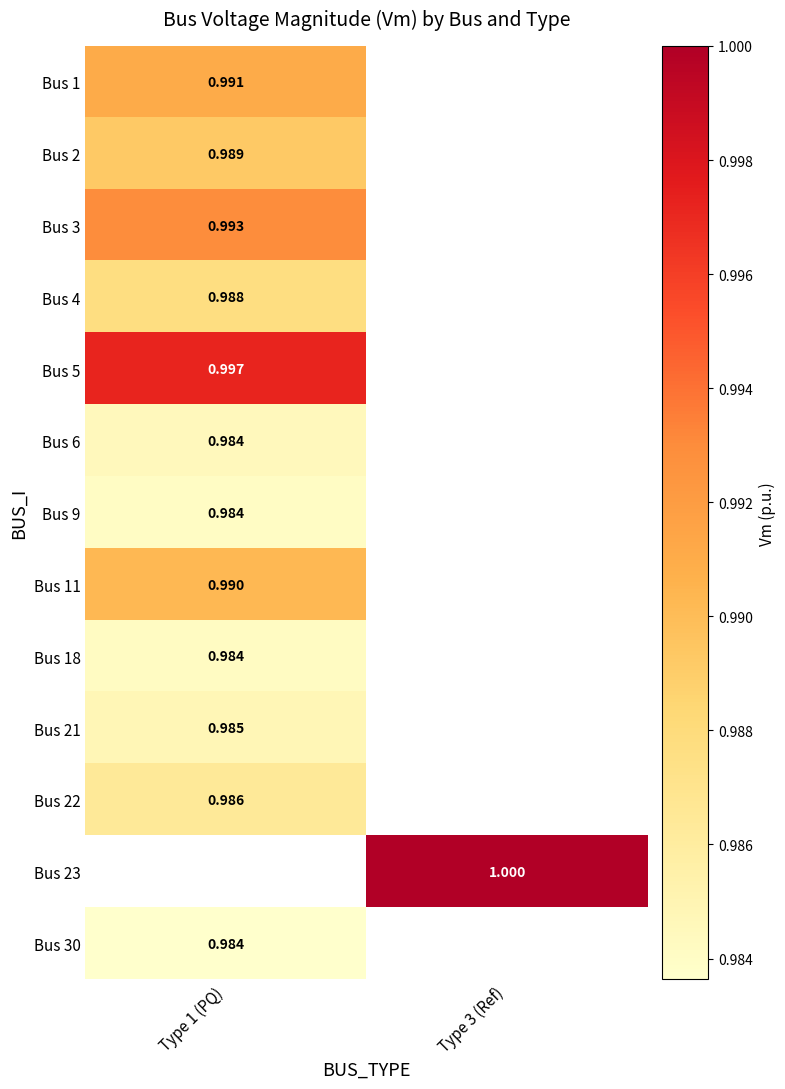

Which series has the largest range (max minus min)?

Bus 1